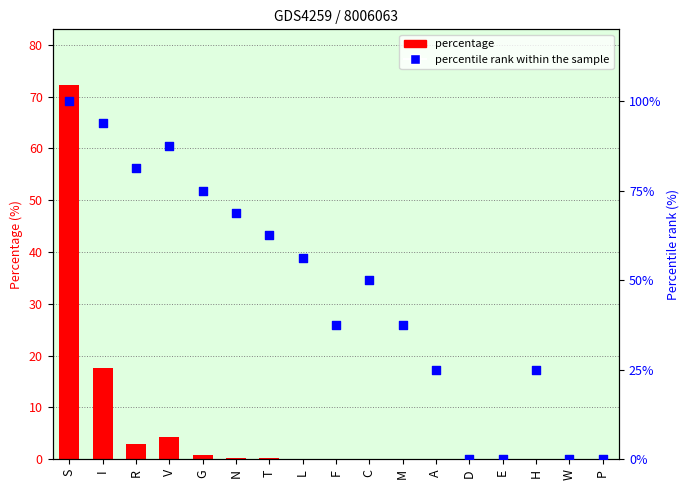

Which series contains the highest Y value?

percentile rank within the sample